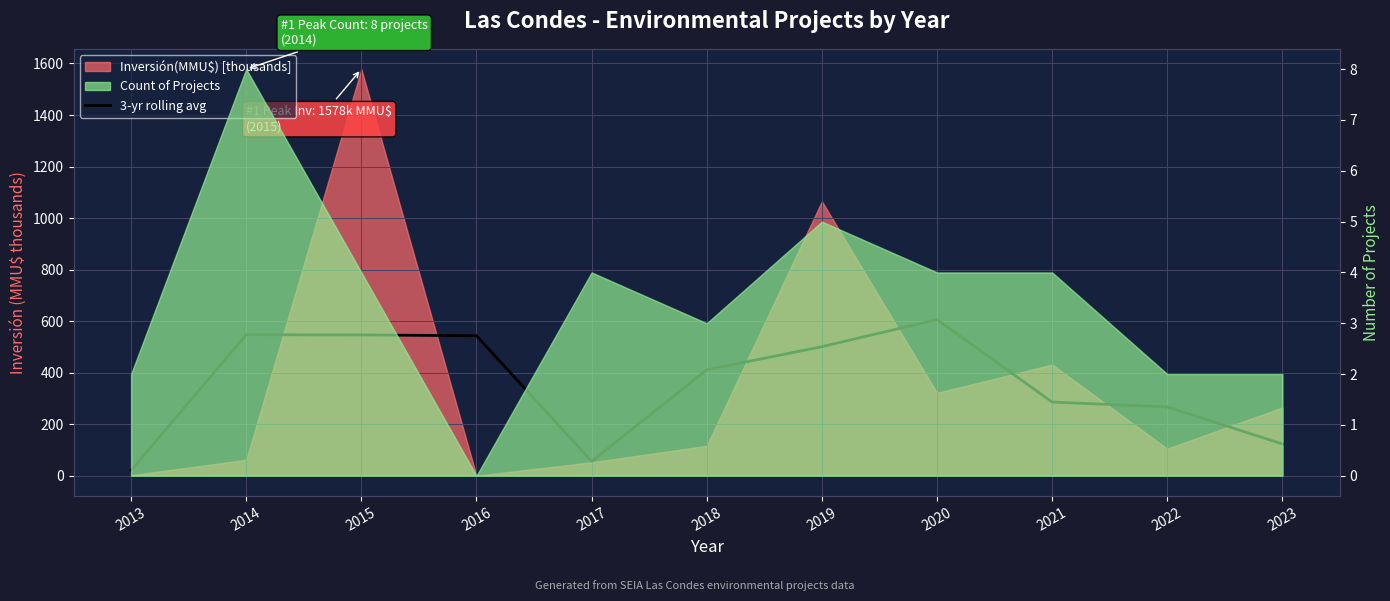

The chart shows a value of 267.2 at 2022. True or false?

True